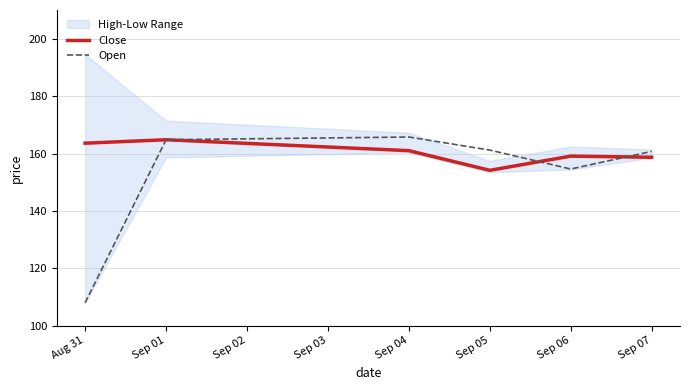

Which series has the widest spread of values?

Open